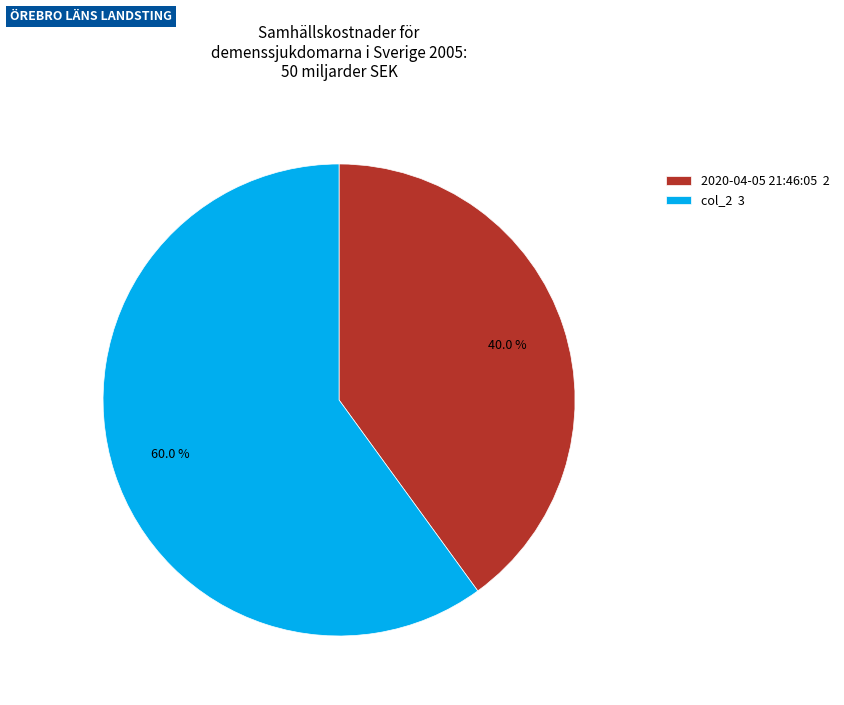

To the nearest percent, what is the difference between the 2020-04-05 21:46:05 and col_2 slice percentages?

20%